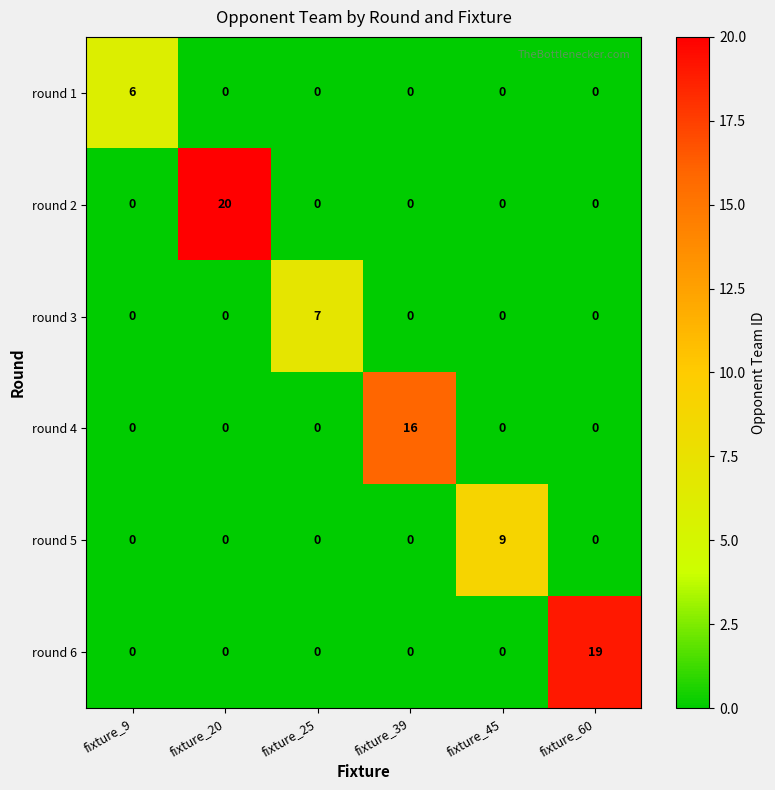

List the series in order of their peak value, lowest first.

round 1, round 3, round 5, round 4, round 6, round 2